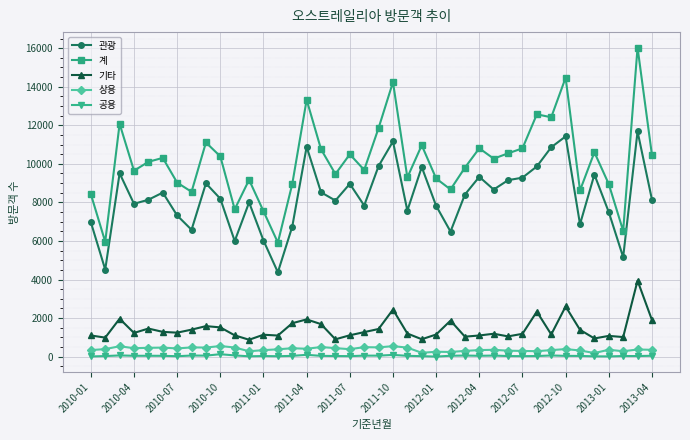

What is the smallest value displayed?

3